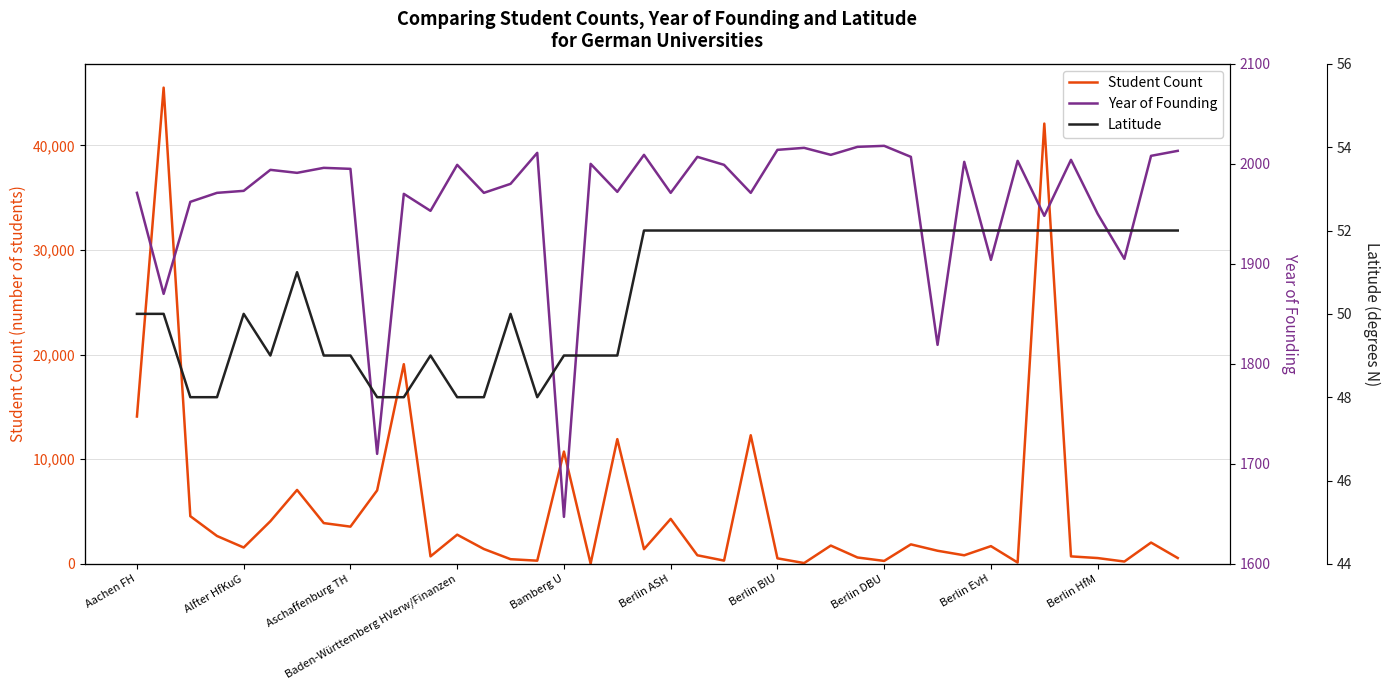

The Student Count series shows 11924 at 18. True or false?

True